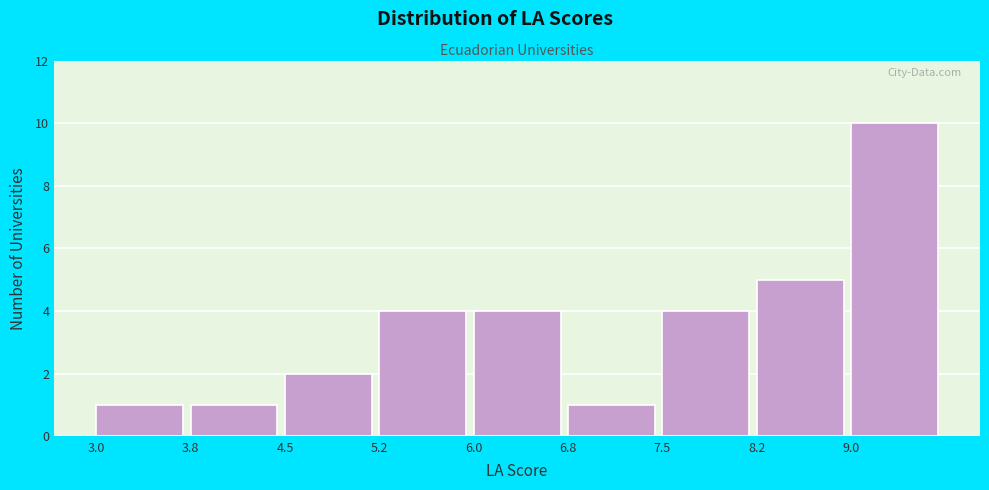

Reading left to right, transcribe this chart: for each bar, give the range it covers on the x-axis and its height. Neither the bar edges nor the heights are printed on the chart, so give them approximately, as read against the axes.

3.00 to 3.75: 1
3.75 to 4.50: 1
4.50 to 5.25: 2
5.25 to 6.00: 4
6.00 to 6.75: 4
6.75 to 7.50: 1
7.50 to 8.25: 4
8.25 to 9.00: 5
9.00 to 9.75: 10